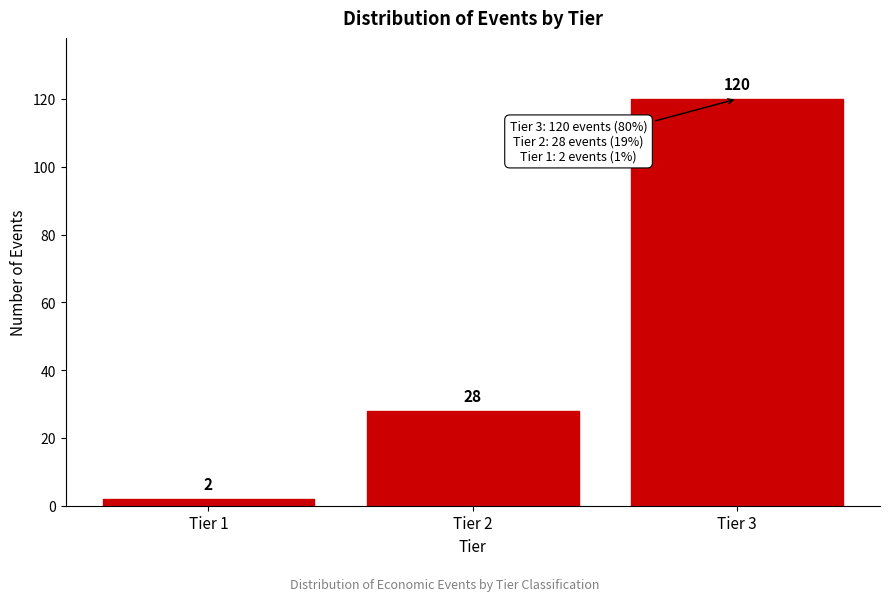

Reading right to left, what are all the values shown in this chart?

120	28	2